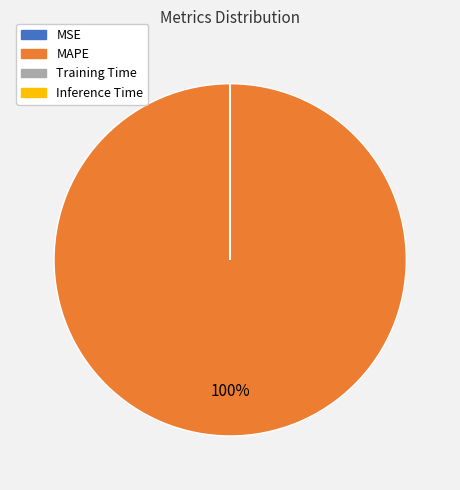

To the nearest percent, what percentage of the pie is MAPE?

100%